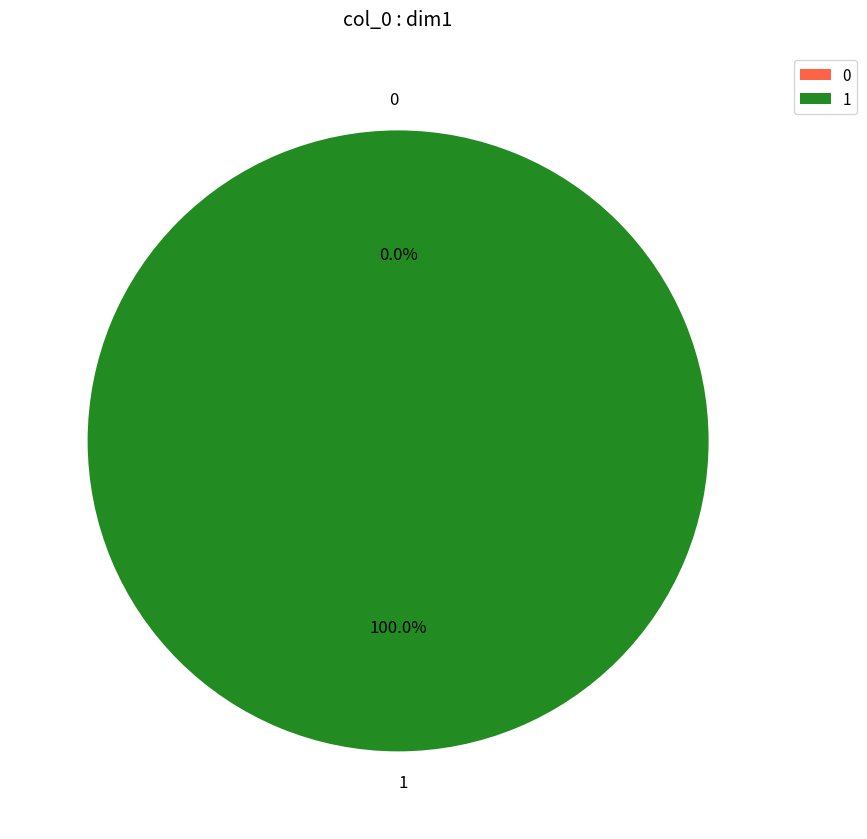

To the nearest percent, what percentage of the pie is 1?

100%